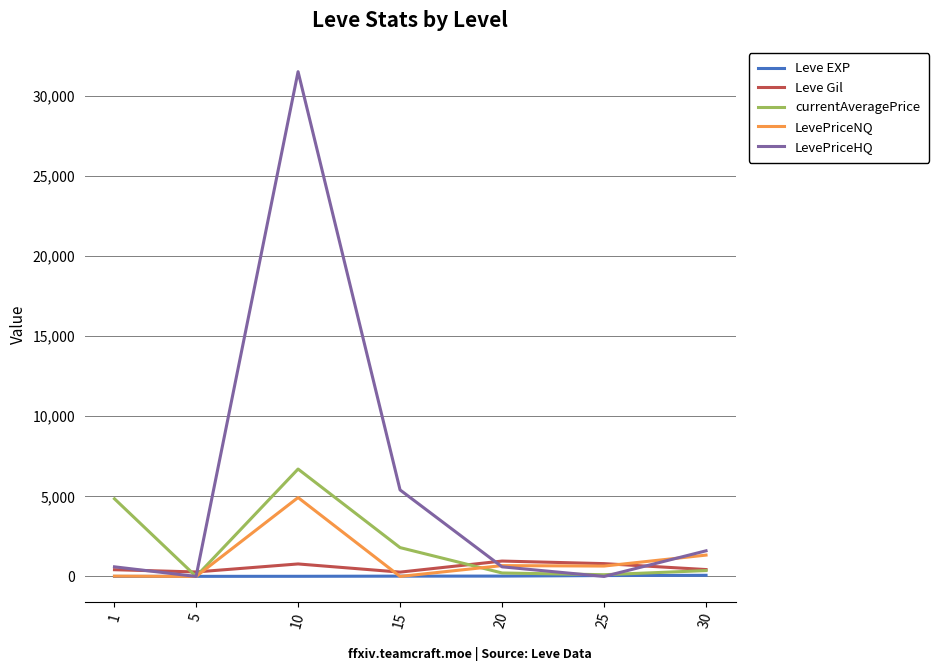

Between 10 and 15, which series saw the biggest shift?

LevePriceHQ